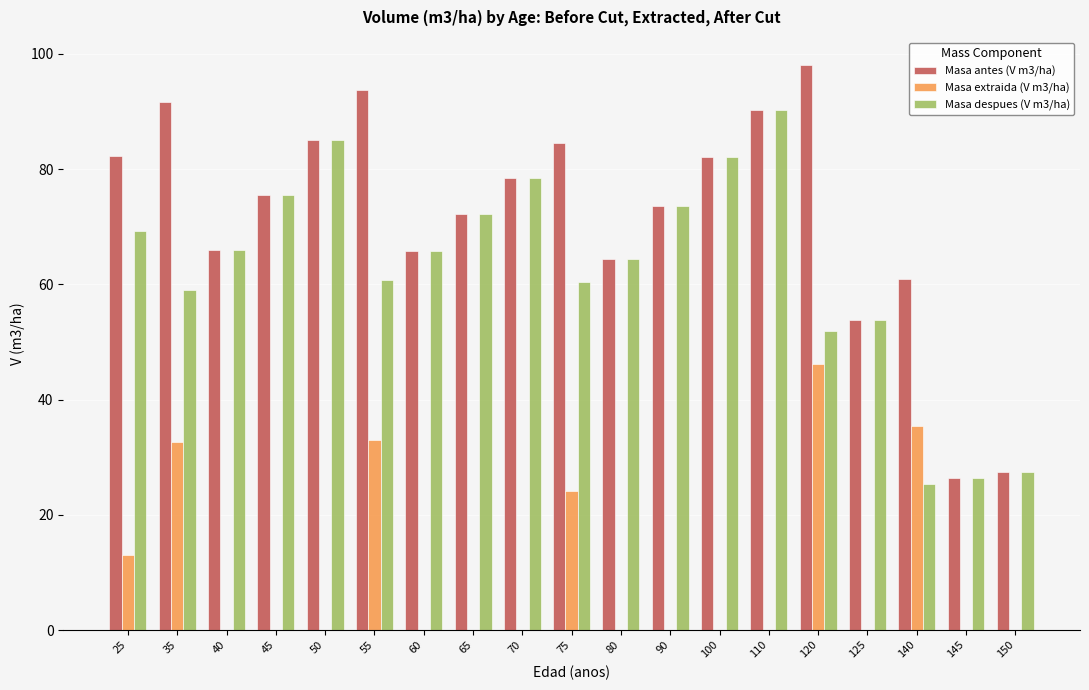

The Masa antes (V m3/ha) series shows 60.9 at 140. True or false?

True